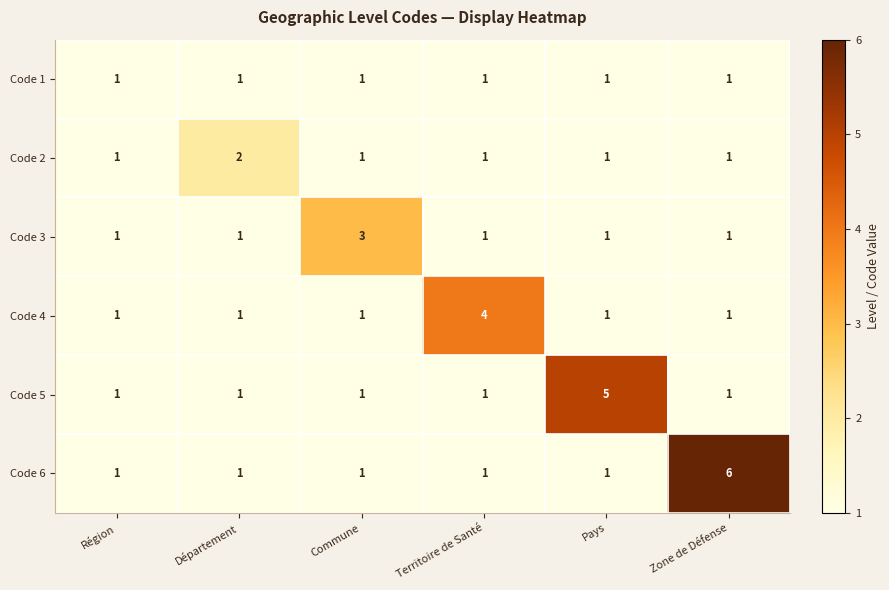

What is the maximum value shown in the chart?

6